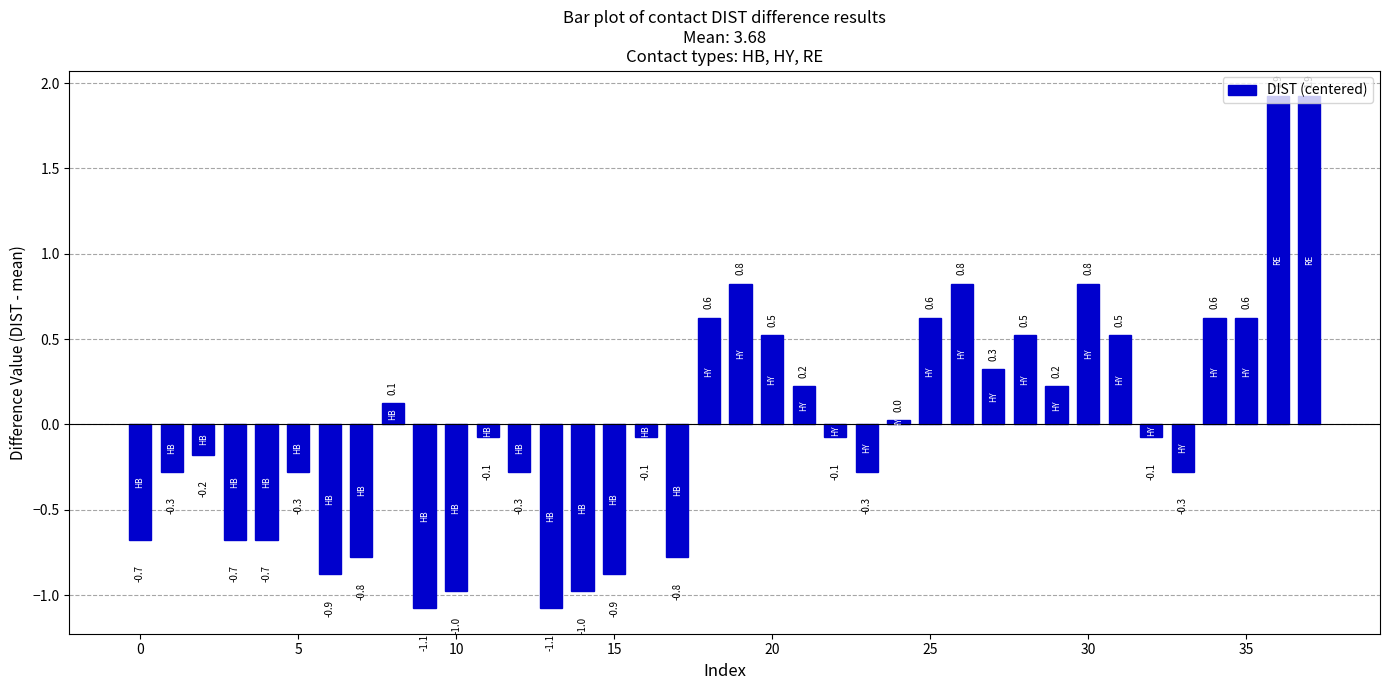

What is the difference between the maximum and second lowest values?

3.0